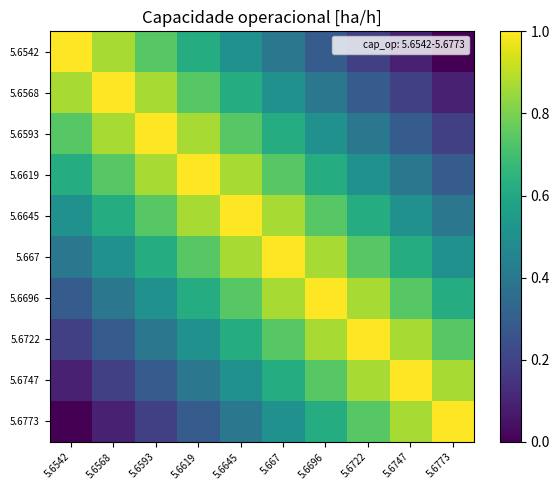

At 5.6773, list the series in order from largest to smallest.

5.6773, 5.6747, 5.6722, 5.6696, 5.667, 5.6645, 5.6619, 5.6593, 5.6568, 5.6542